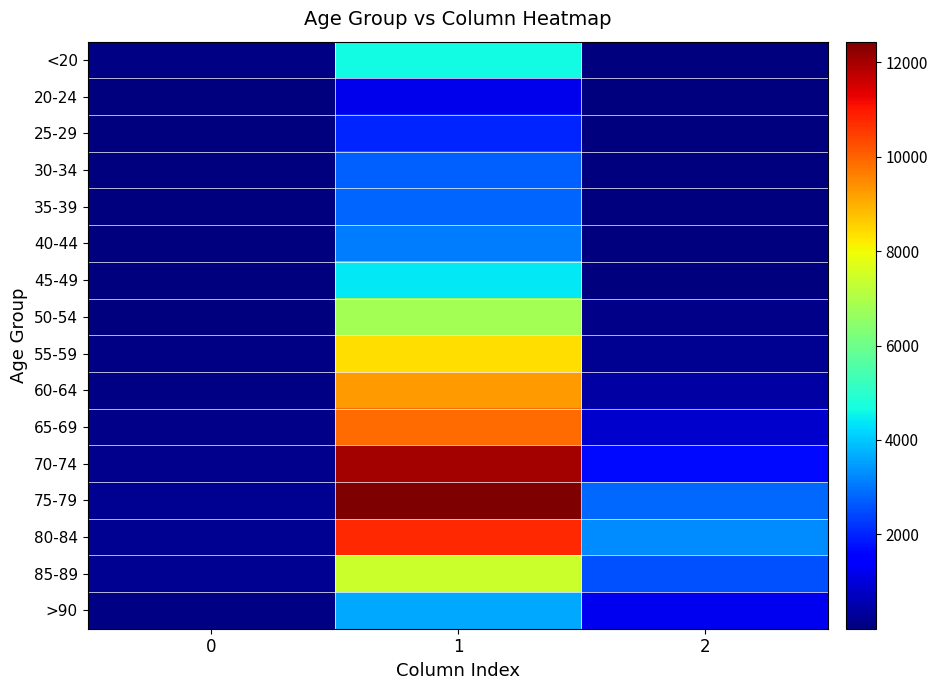

Reading left to right, transcribe all the data shown in this chart.

<20: 0=77	1=4641	2=18
20-24: 0=5	1=1191	2=4
25-29: 0=14	1=2038	2=3
30-34: 0=27	1=2765	2=17
35-39: 0=17	1=2814	2=18
40-44: 0=20	1=3078	2=24
45-49: 0=23	1=4396	2=47
50-54: 0=39	1=6803	2=126
55-59: 0=59	1=8400	2=227
60-64: 0=84	1=9236	2=426
65-69: 0=137	1=9883	2=850
70-74: 0=153	1=12018	2=1690
75-79: 0=220	1=12434	2=2848
80-84: 0=209	1=10764	2=3273
85-89: 0=206	1=7417	2=2548
>90: 0=93	1=3604	2=1224